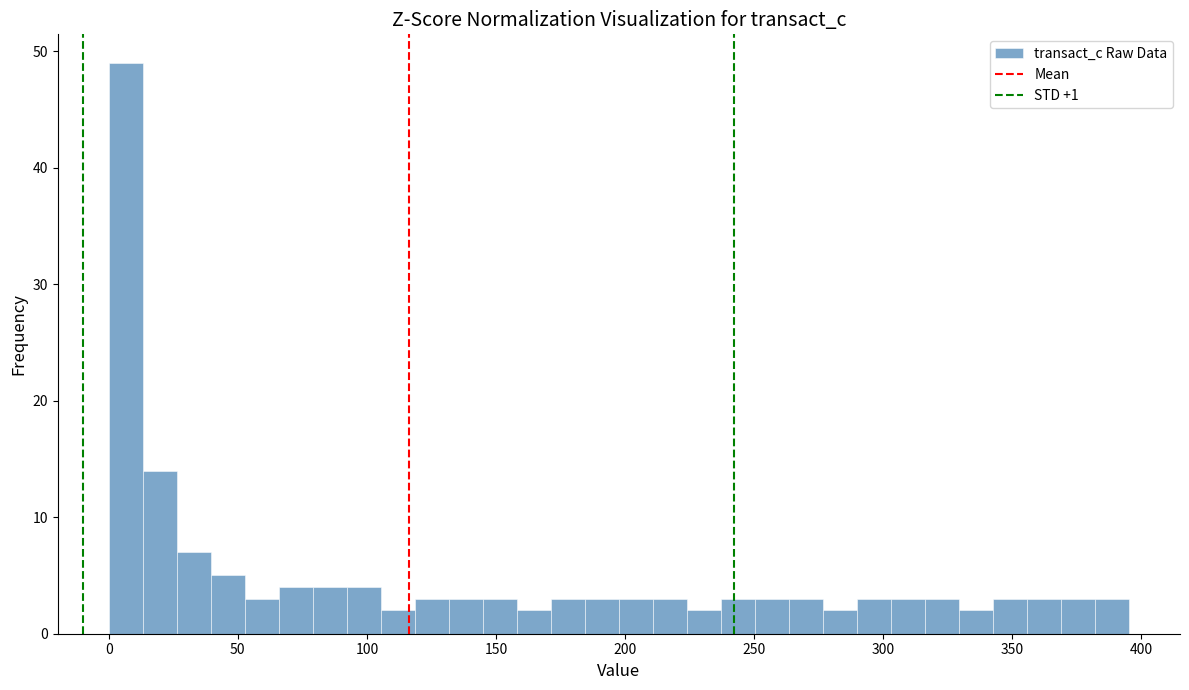

Read against the x-axis, roughly where is the centre of the tallest bar?

5